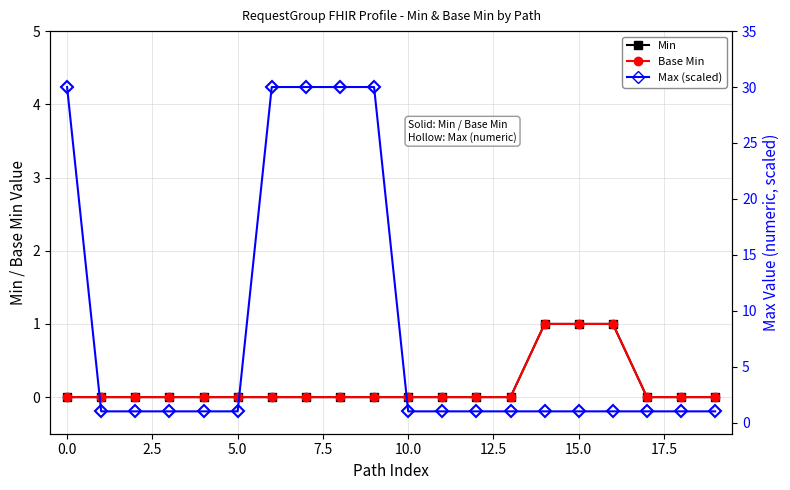

What is the difference between the maximum and minimum values in the Min (solid) series?

1